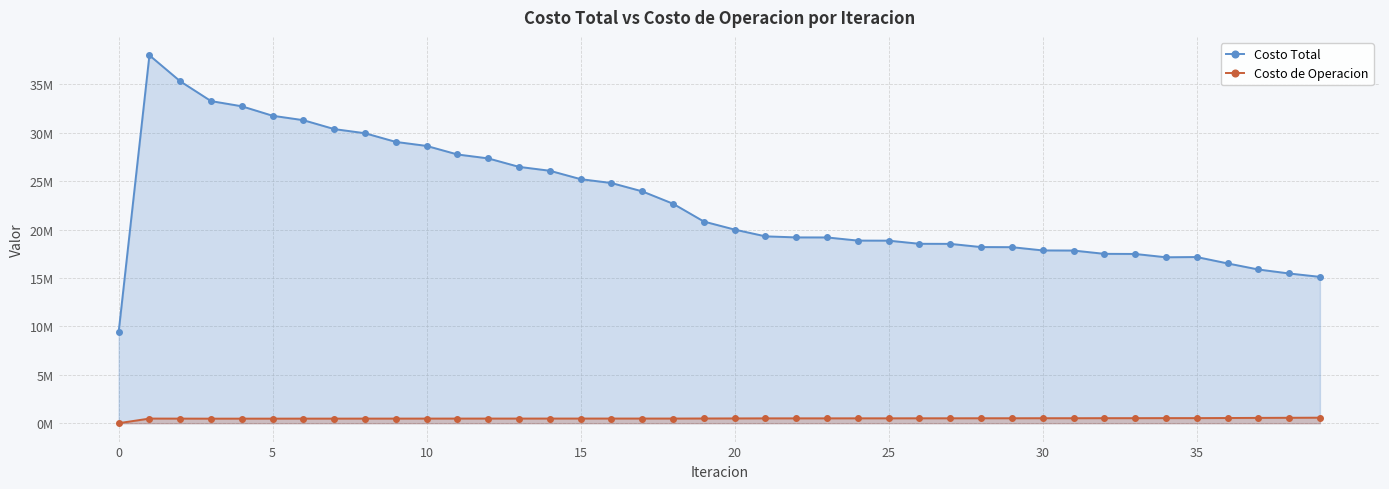

Read the Costo de Operacion value at 5.

469528.2